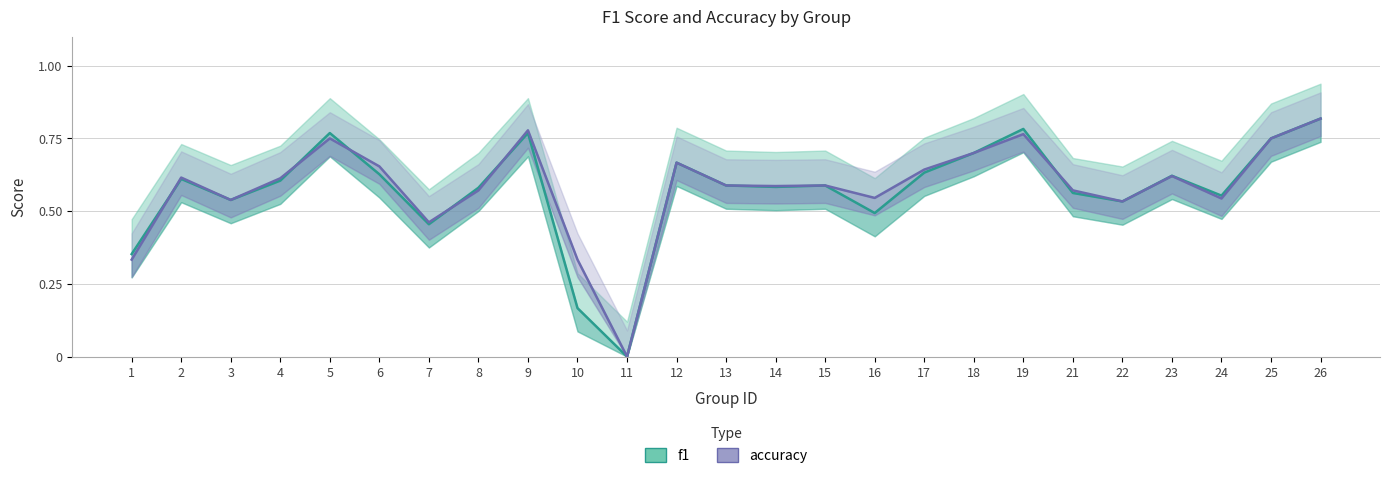

How many series are shown in this chart?

2